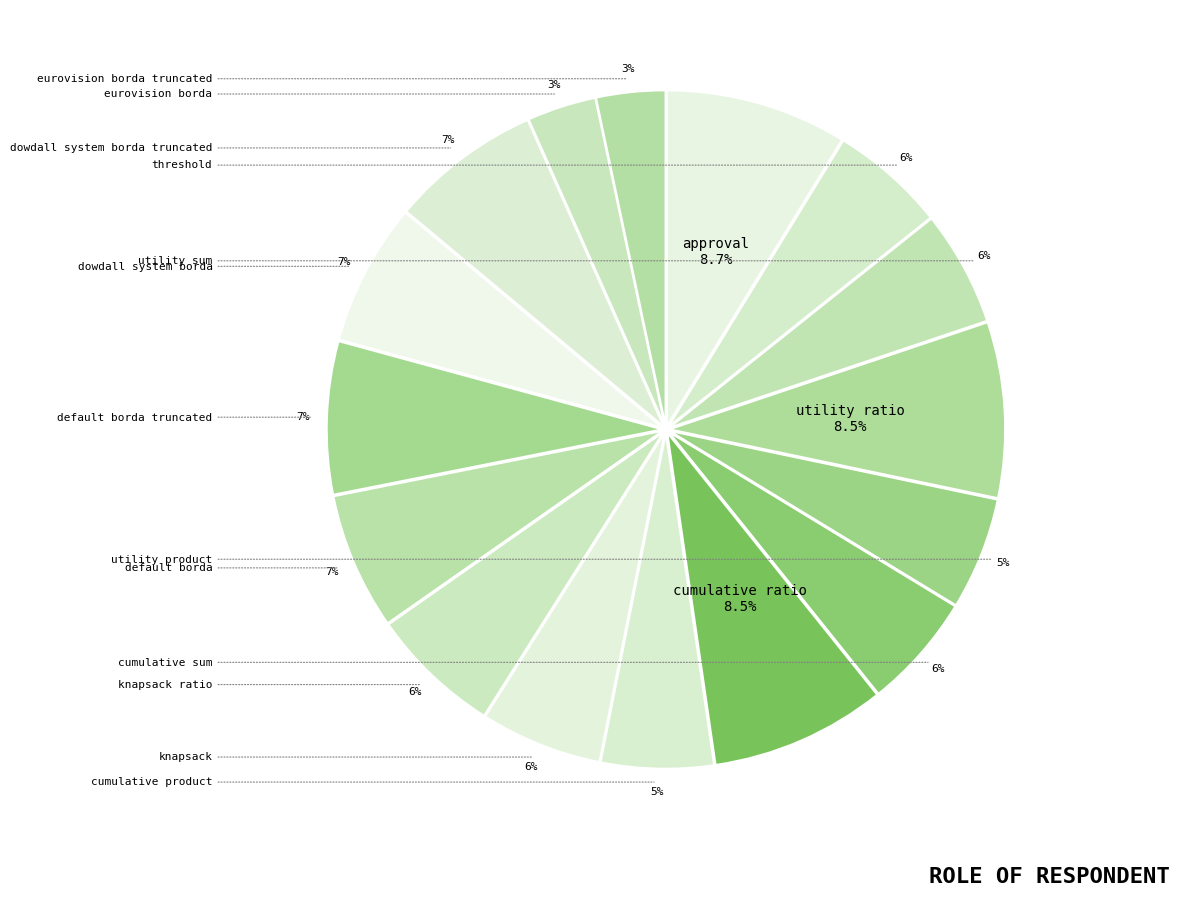

How many slices are in this pie chart?

16